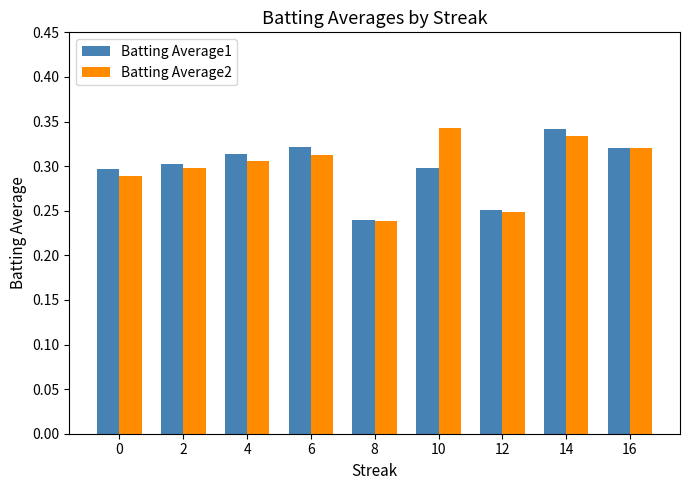

Which series changed the most between 14 and 16?

Batting Average1